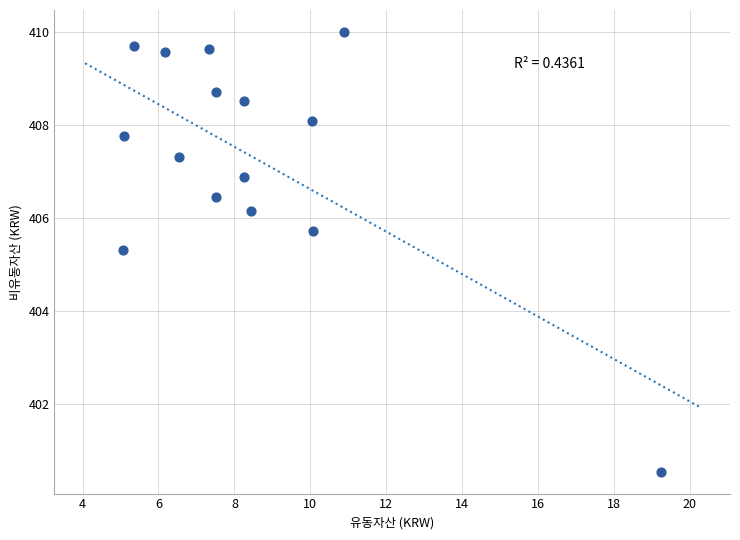

What is the range of X values (max minus min)?

14.2